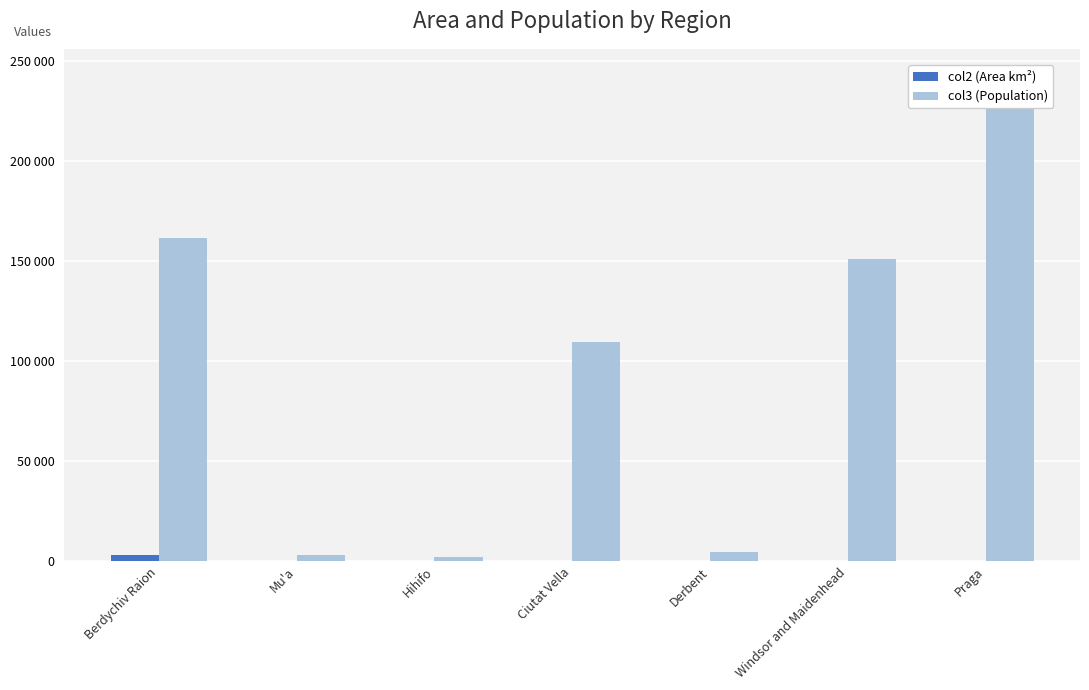

What is the label of the 1st bar from the left?

Berdychiv Raion